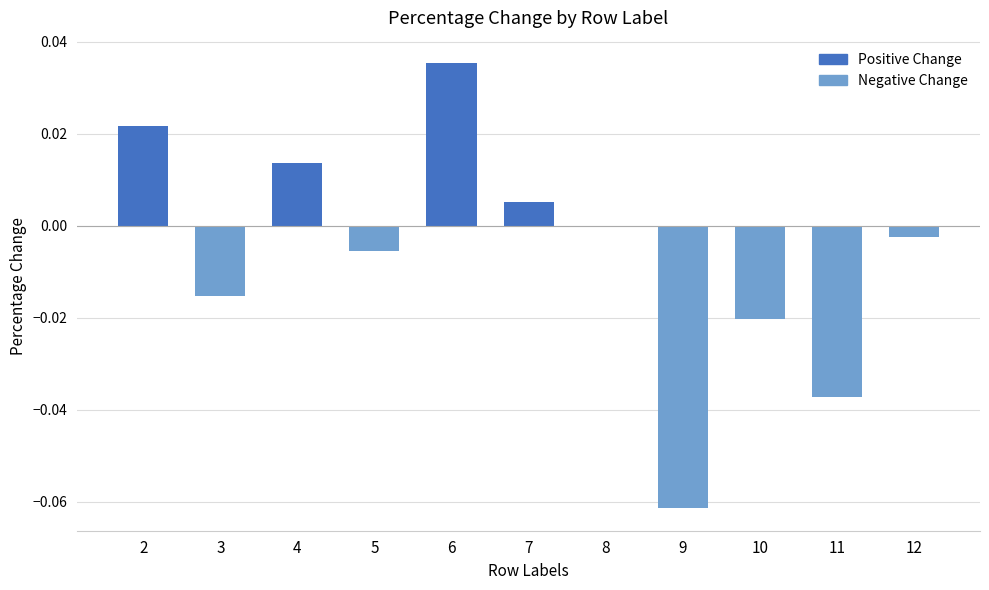

Which category has the highest value across all series?

6